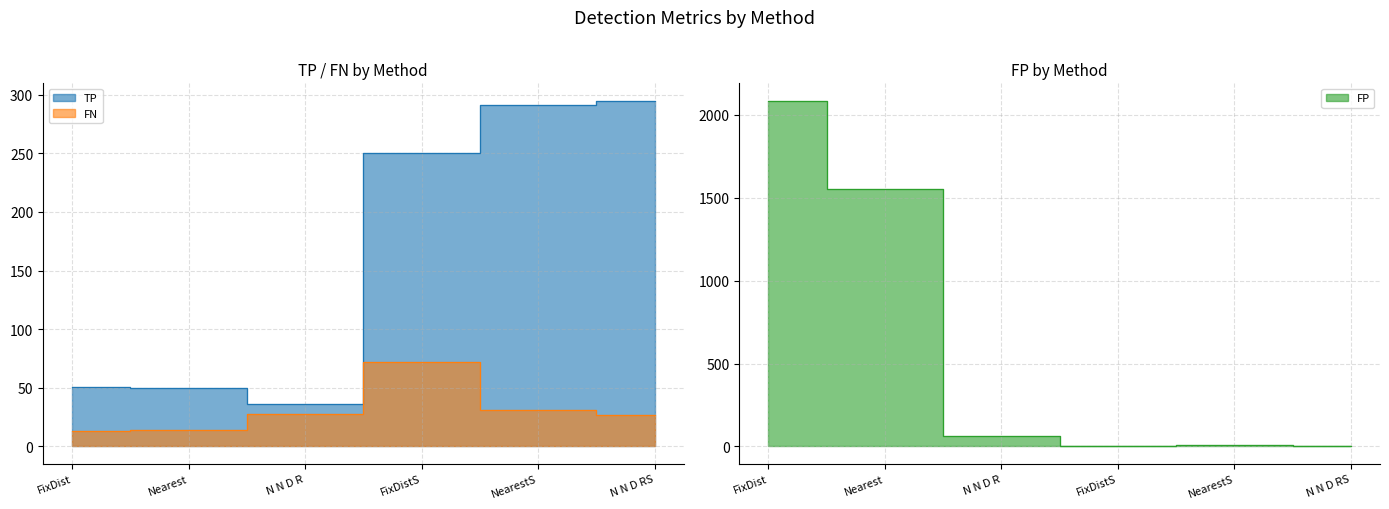

List the series in order of their overall mean, highest first.

FP, TP, FN